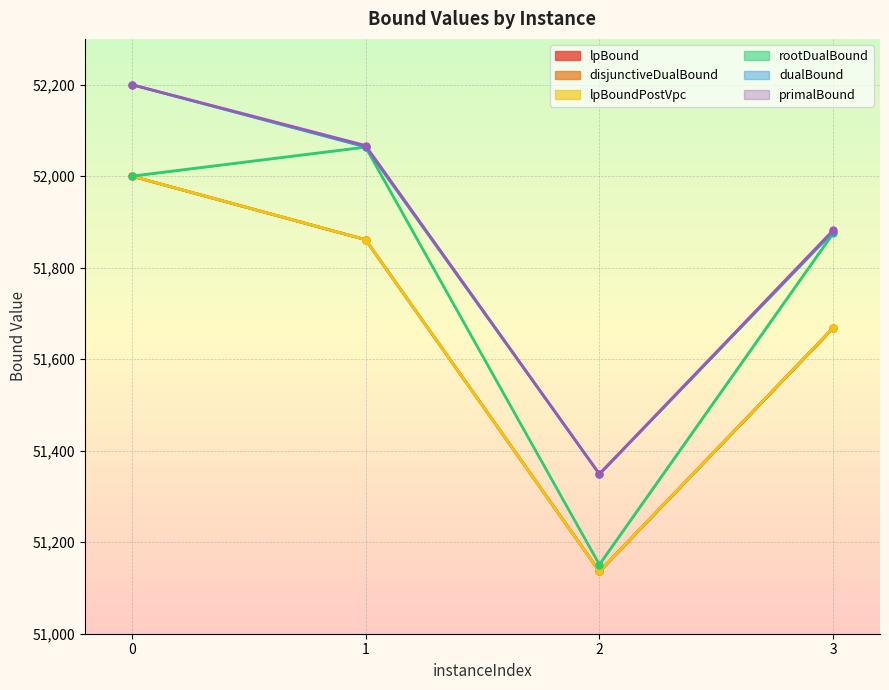

What is the sum of the disjunctiveDualBound values at 3 and 2?

102804.8